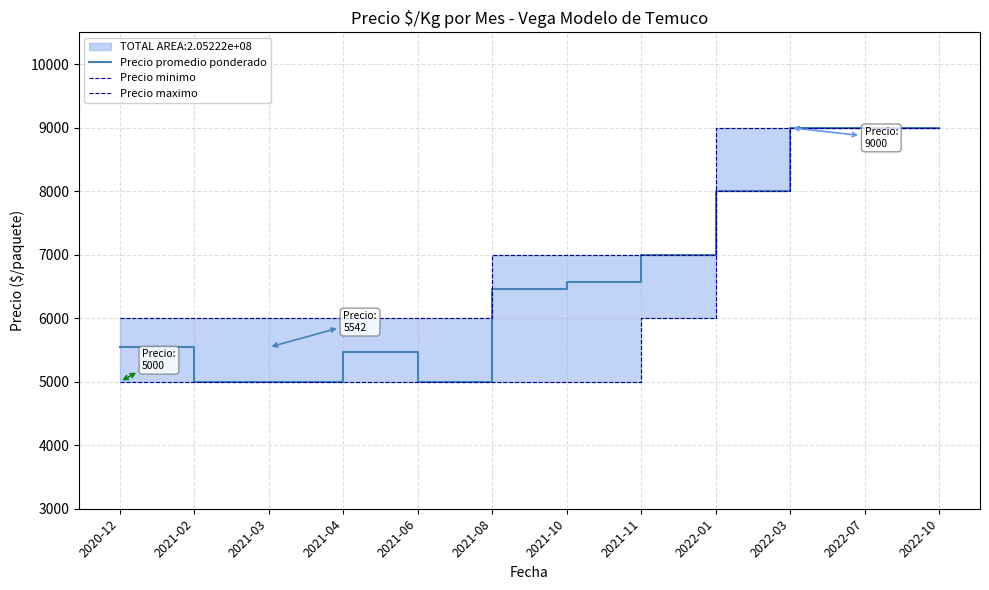

What is the total value across all series at 2021-10?

18571